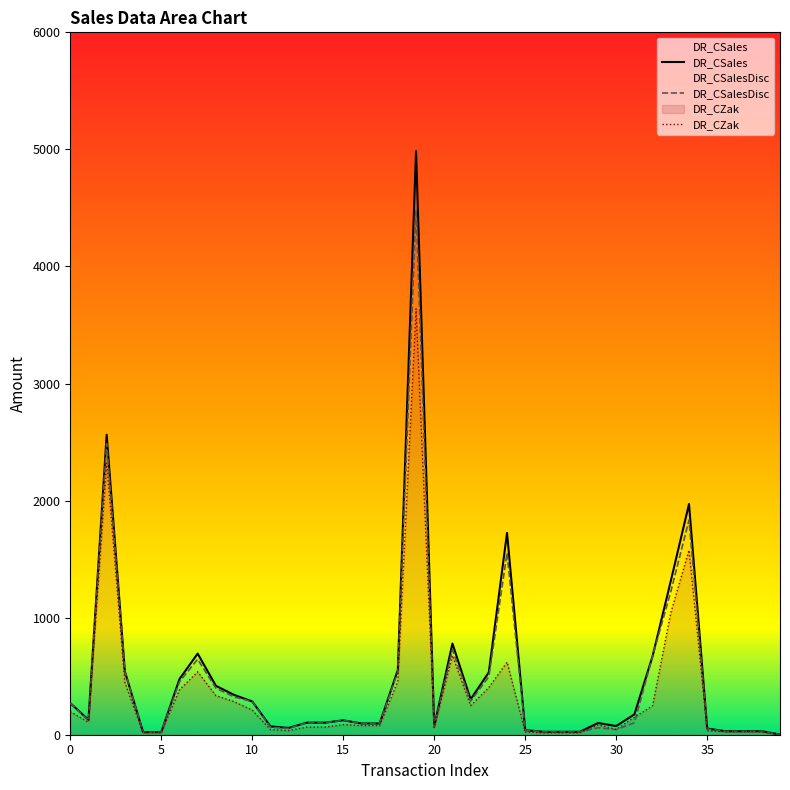

Is it true that DR_CZak equals 897.7 at 35?

False